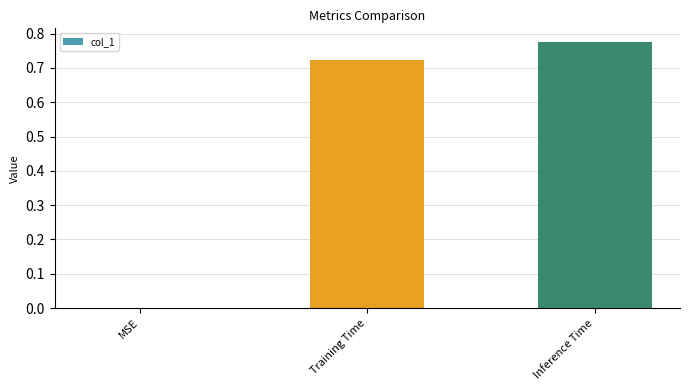

Which label corresponds to the largest value in the chart?

Inference Time